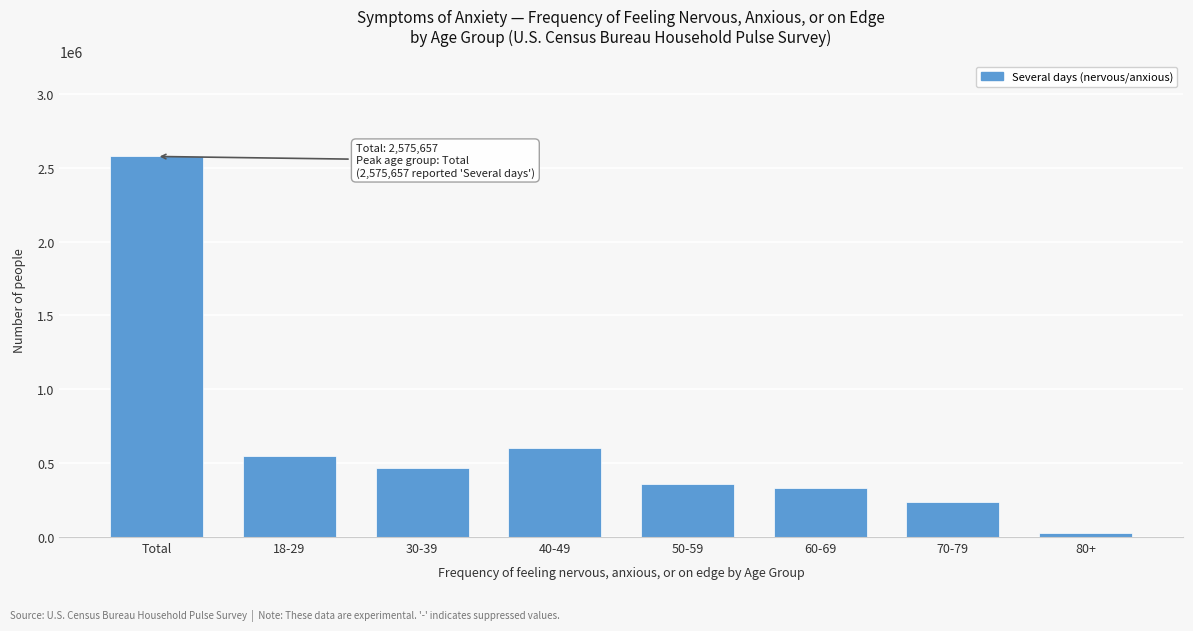

Reading right to left, list all the values displayed in this chart.

80+=27156	70-79=239812	60-69=331636	50-59=361336	40-49=601125	30-39=469069	18-29=545523	Total=2575657